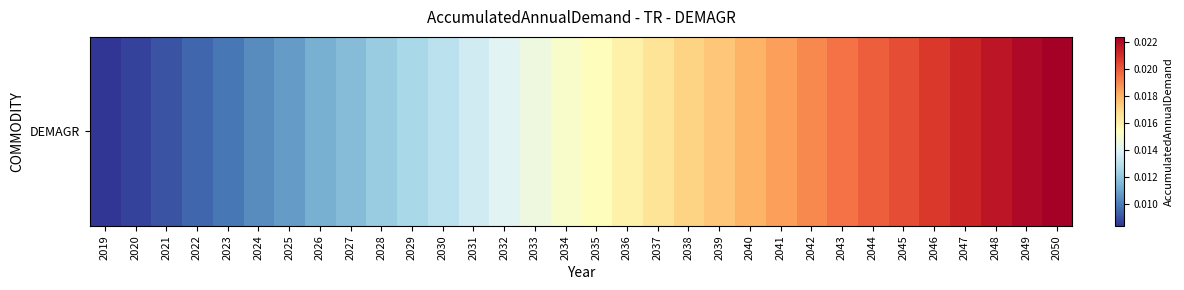

Rank the categories by value from lowest to highest.

2019, 2020, 2021, 2022, 2023, 2024, 2025, 2026, 2027, 2028, 2029, 2030, 2031, 2032, 2033, 2034, 2035, 2036, 2037, 2038, 2039, 2040, 2041, 2042, 2043, 2044, 2045, 2046, 2047, 2048, 2049, 2050